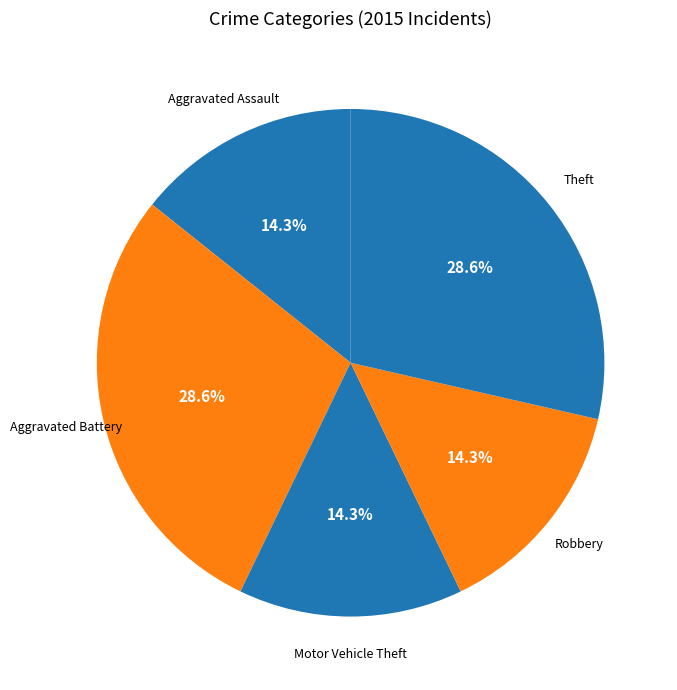

What percentage do Robbery and Motor Vehicle Theft together represent?

28.6%